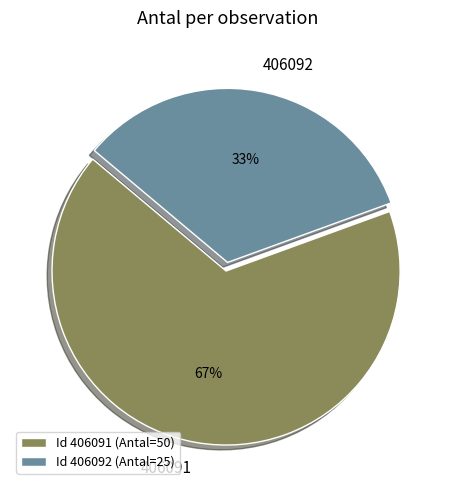

Which has a higher value, 406092 or 406091?

406091